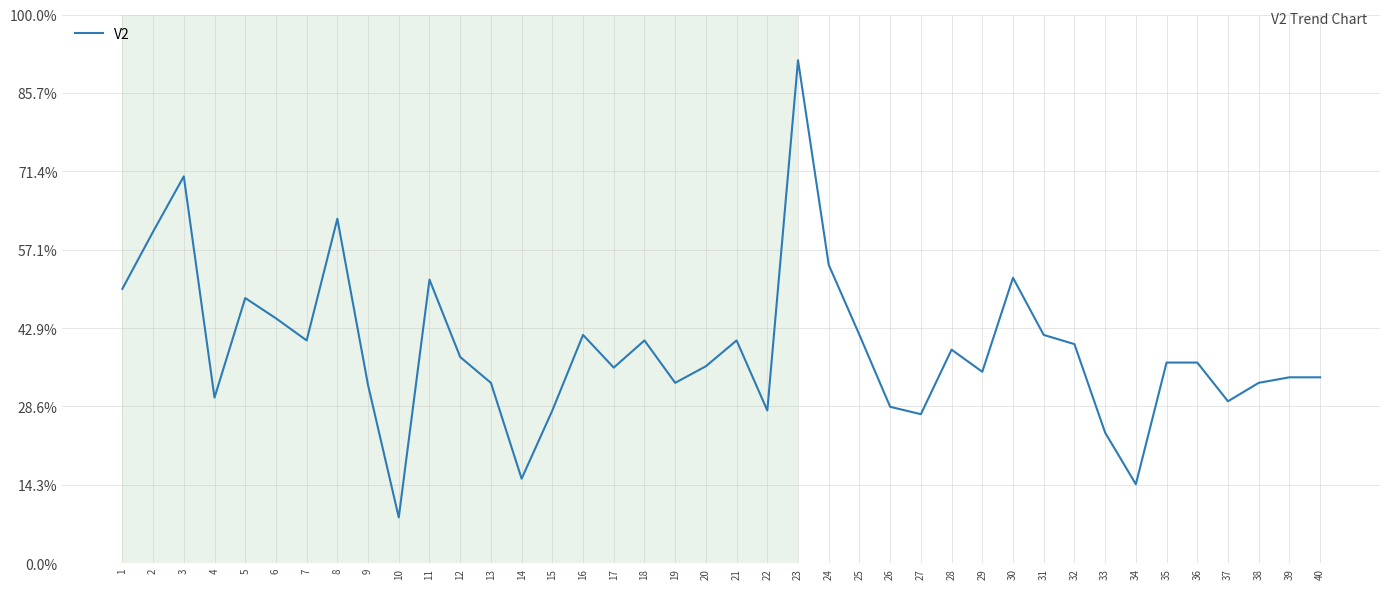

What is the difference between the maximum and minimum values?

5.0